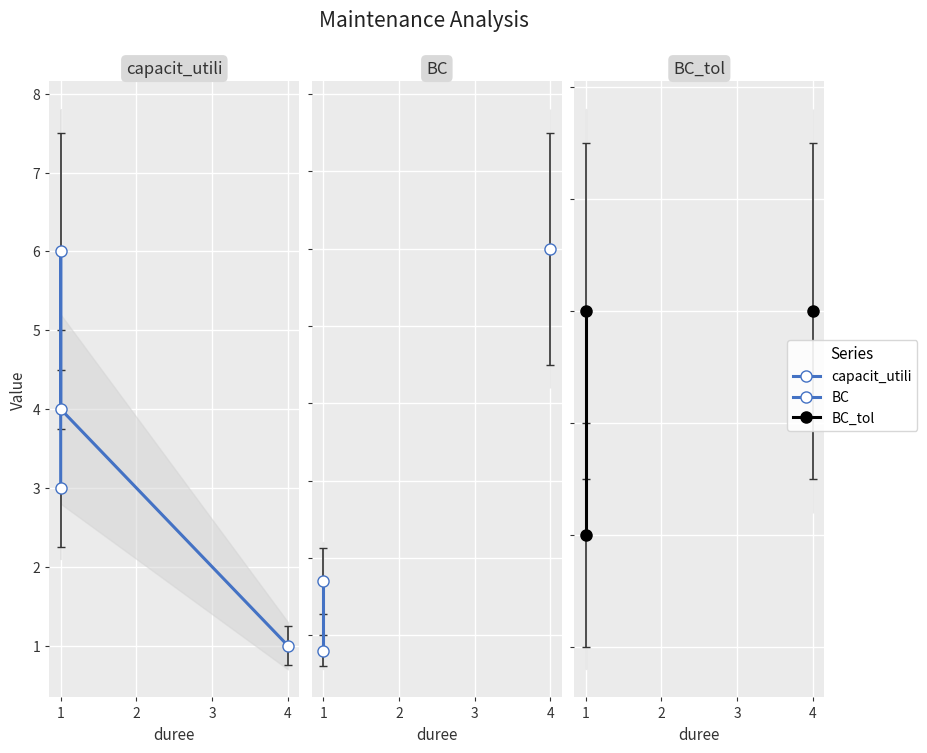

Which series has the largest total across all categories?

capacit_utili